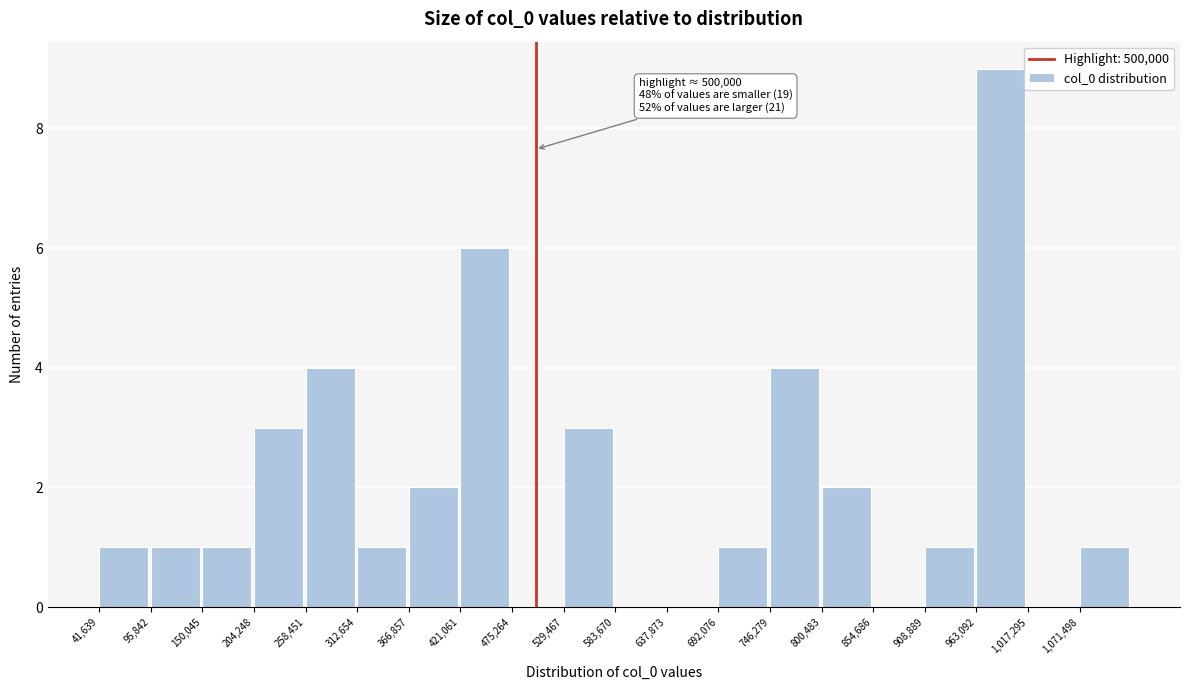

Over which range of the x-axis is the bar tallest?

960000 to 1020000